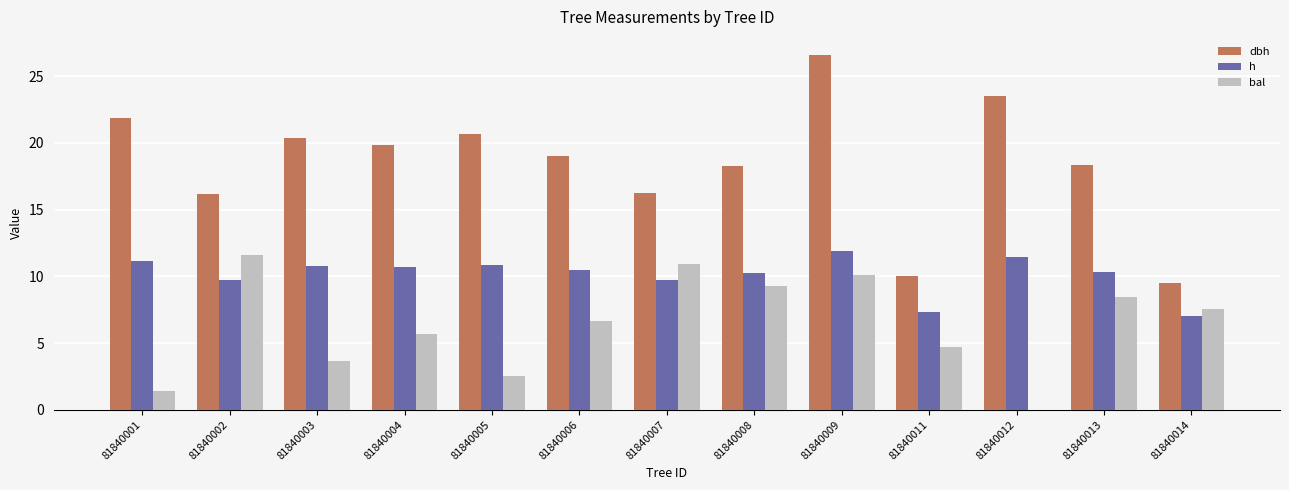

How many groups of bars are there?

13